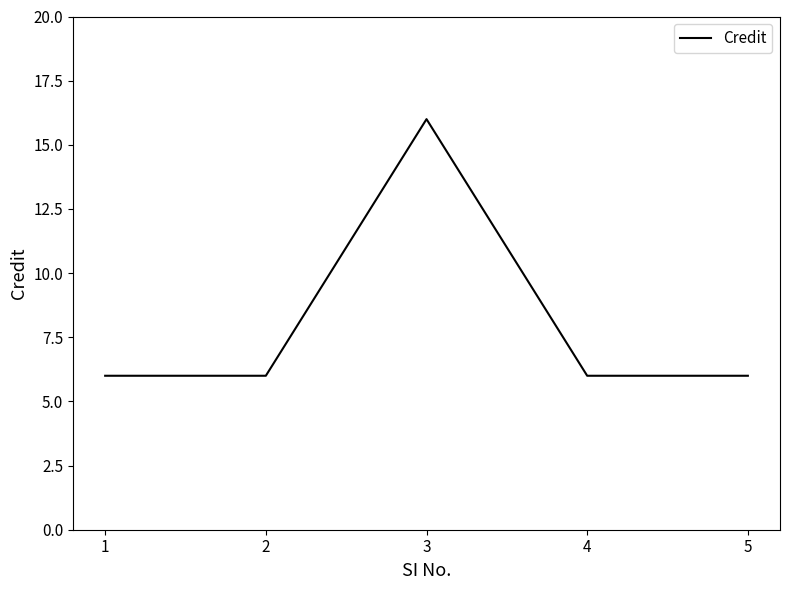

What is the sum of the values at 3 and 1?

22